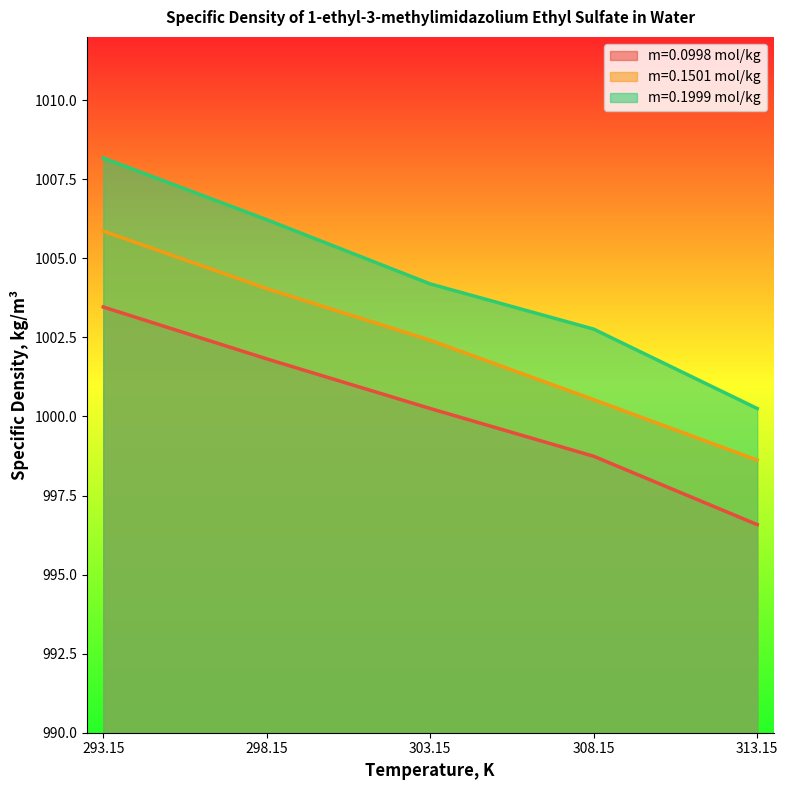

Between 313.15 and 308.15, which is larger?

308.15